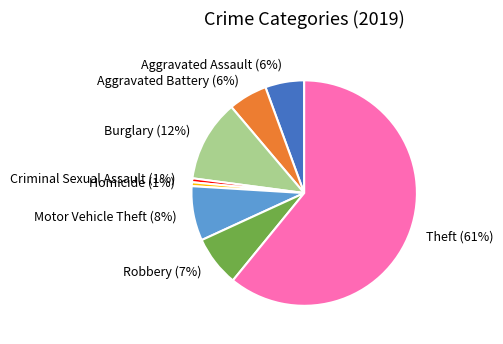

To the nearest percent, what is the difference between the Aggravated Assault and Burglary slice percentages?

6%